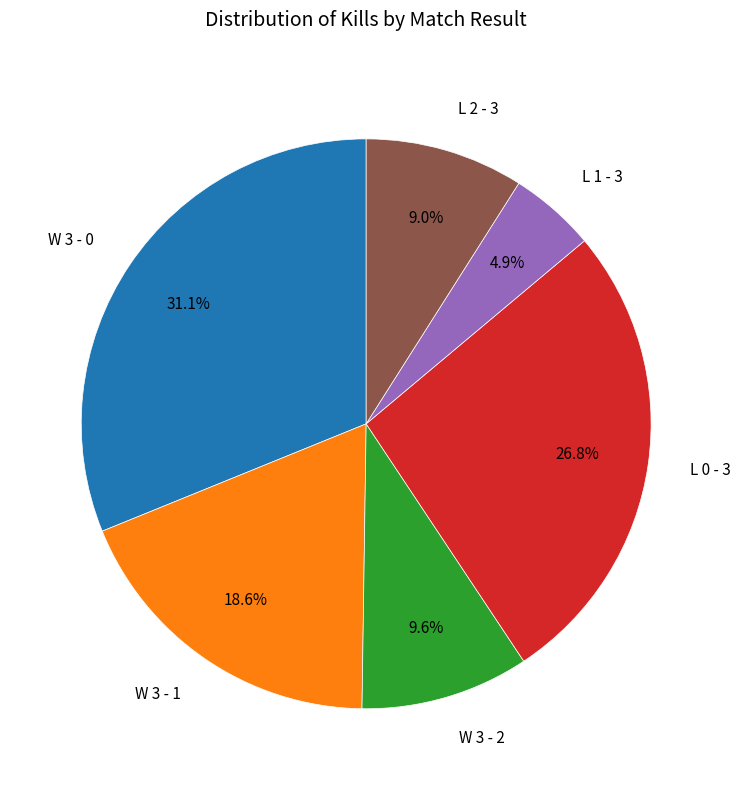

Does W 3 - 1 represent more than half of the total?

No